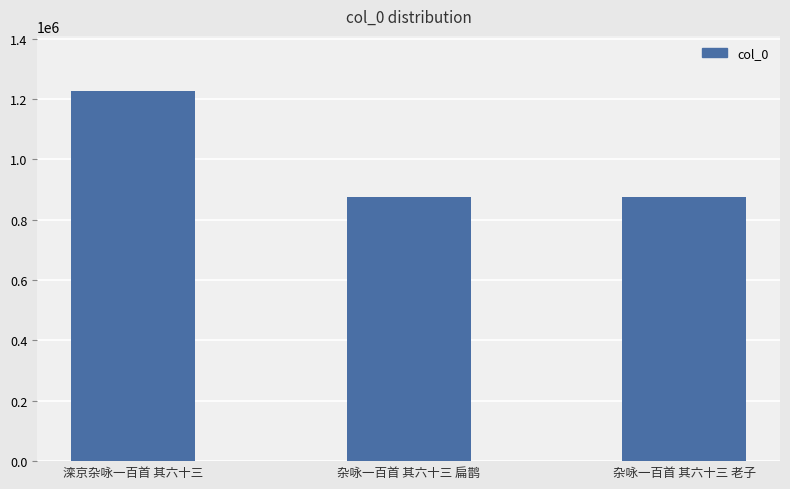

How many bars are there in total?

3